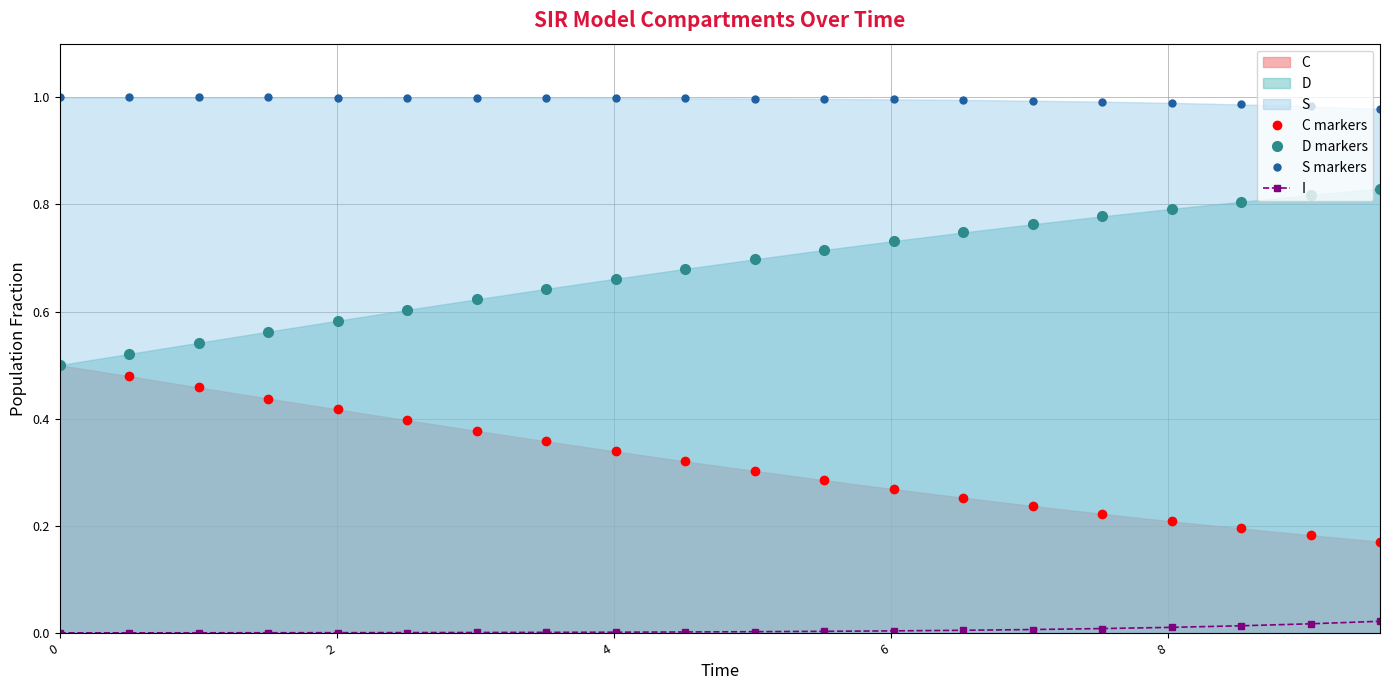

True or false: I and C markers intersect in this chart.

False